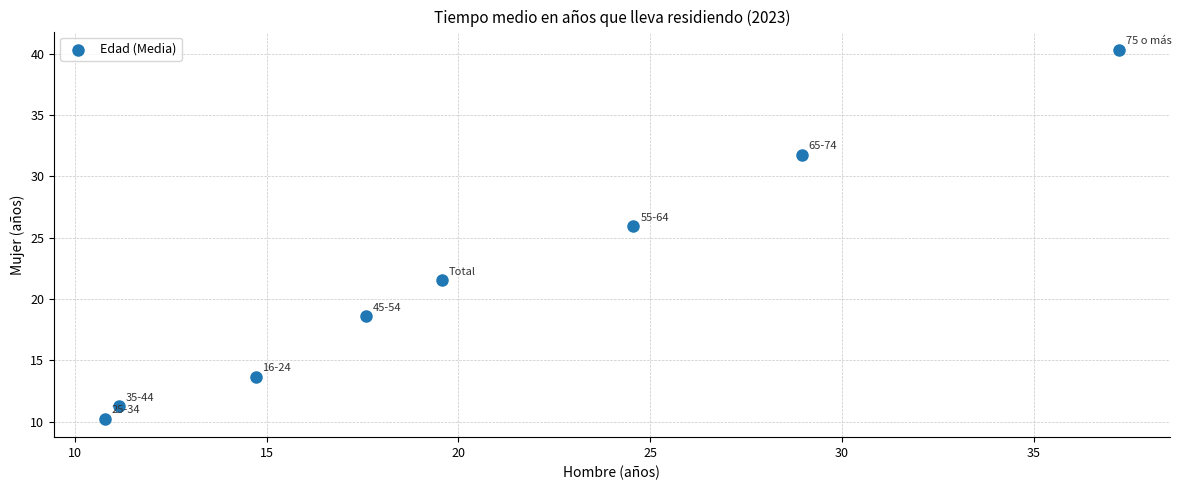

What is the range of Y values (max minus min)?

30.1